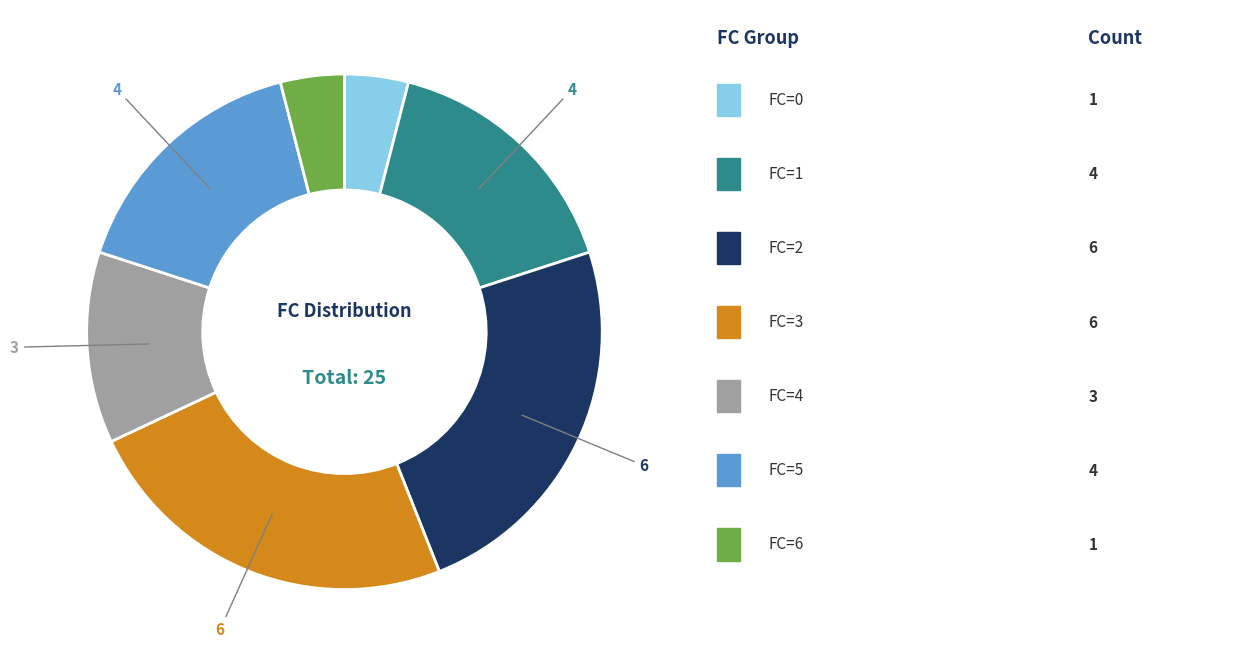

Does any single category account for the majority?

No